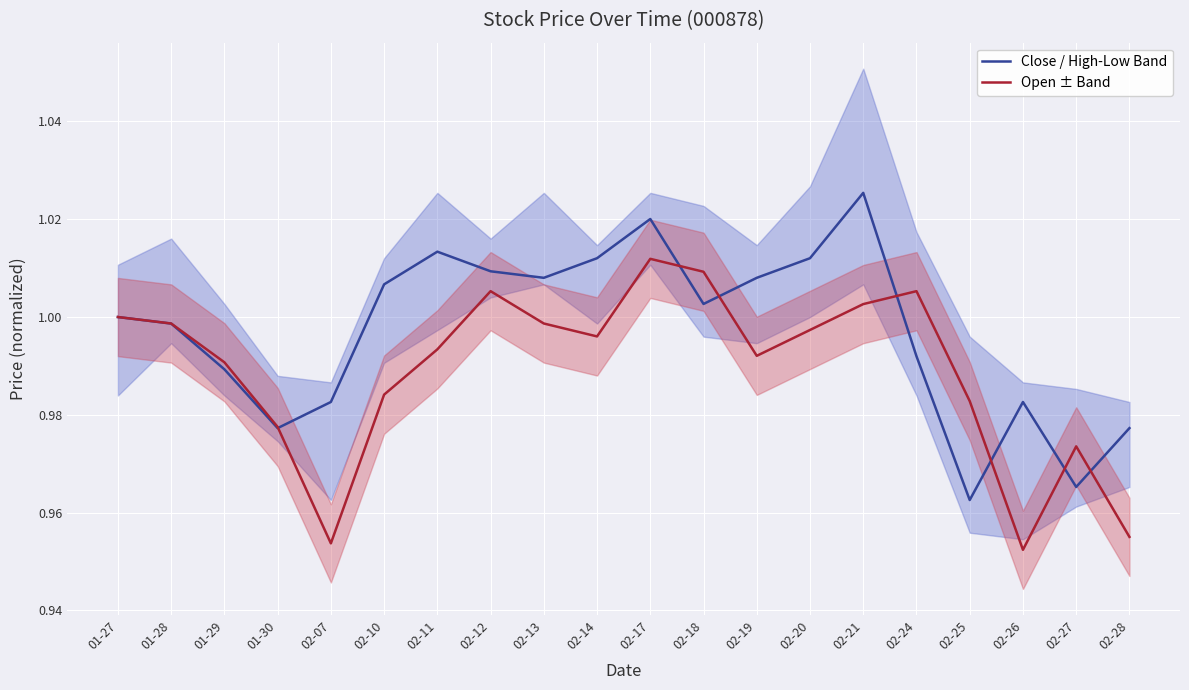

List the series in order of their peak value, lowest first.

Open ± Band, Close / High-Low Band